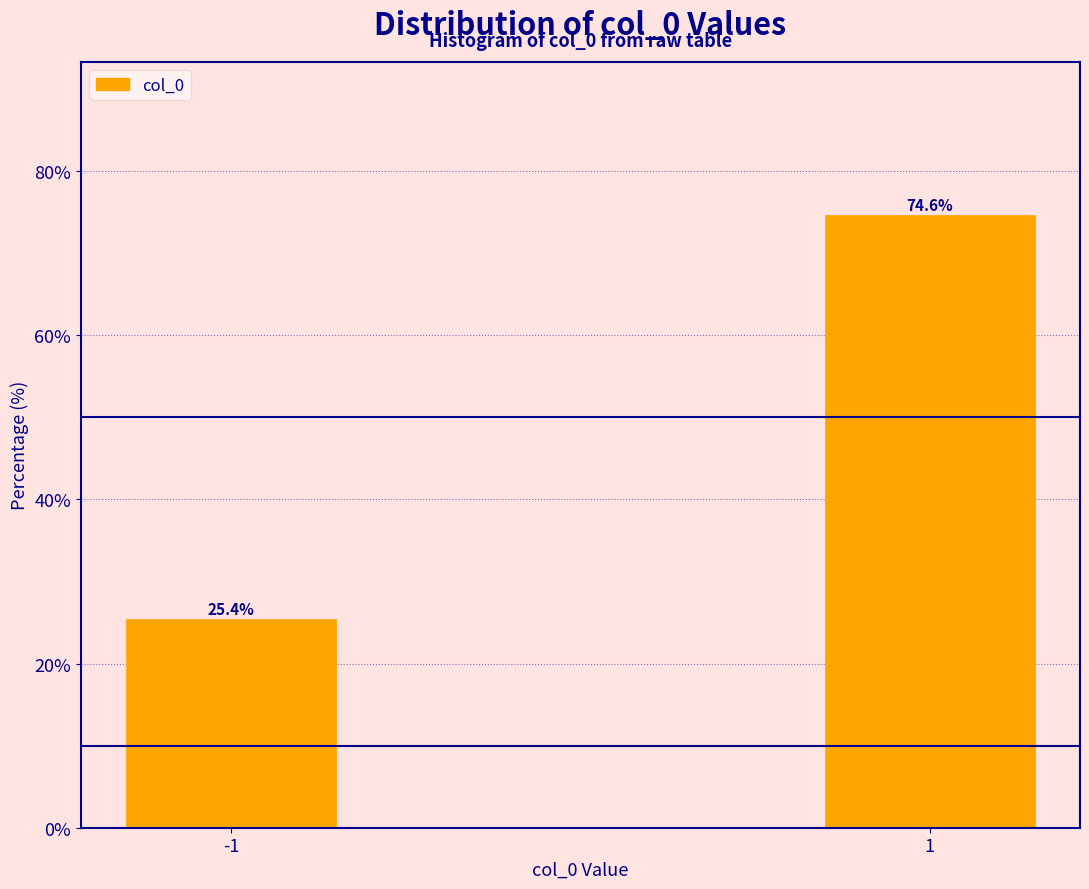

Reading left to right, what are all the values shown in this chart?

25.4	74.6